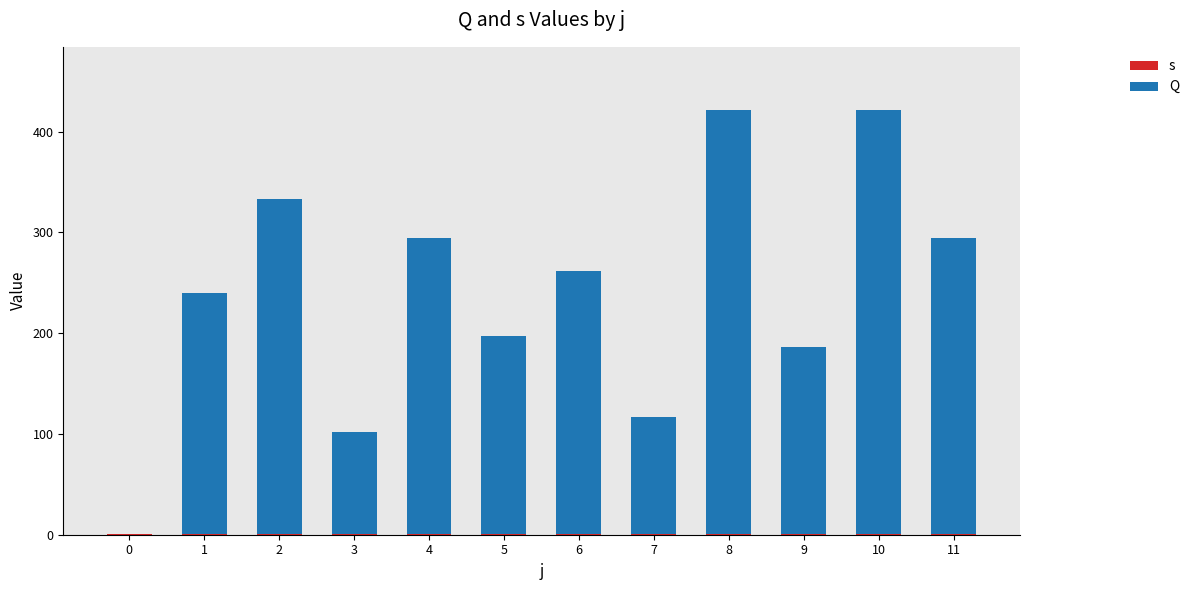

The s series shows 0.4 at 8. True or false?

False